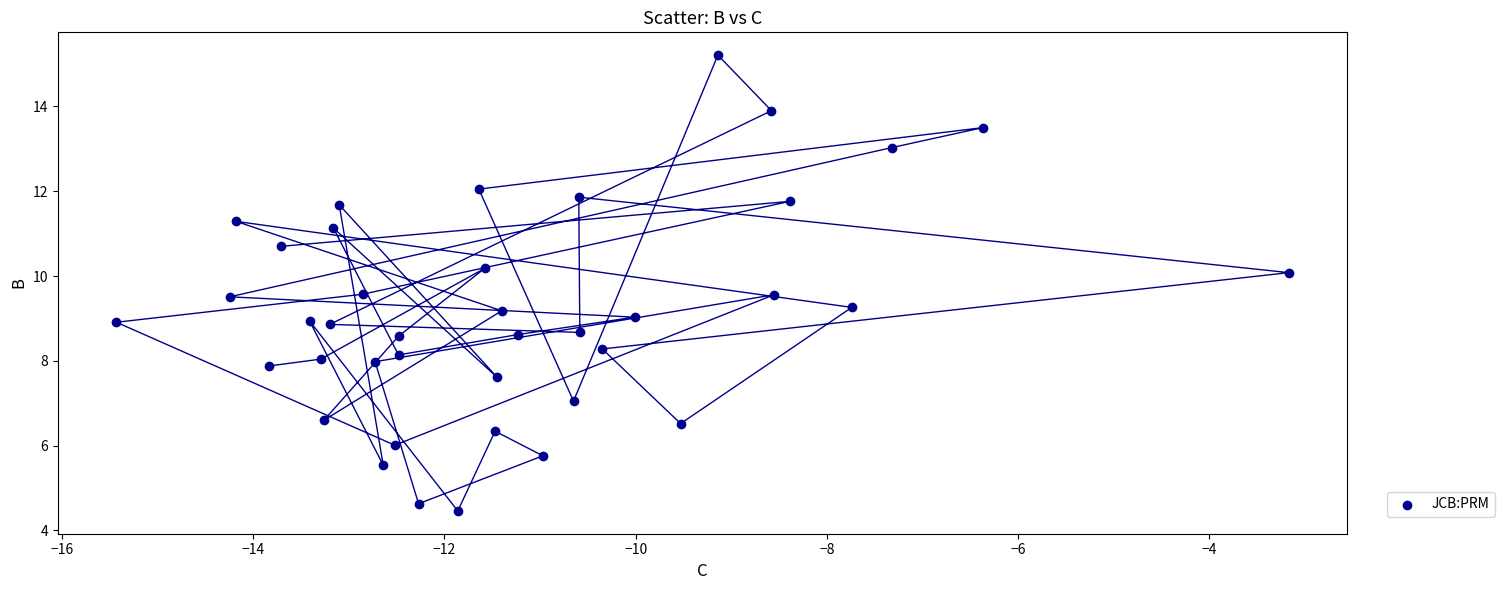

What is the range of X values (max minus min)?

12.3